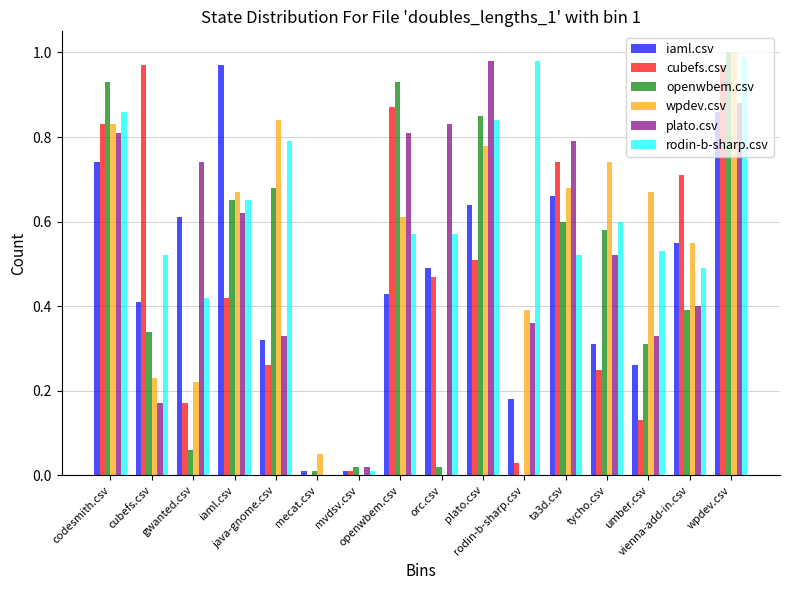

Reading left to right, transcribe all the data shown in this chart.

iaml.csv: 0.7	0.4	0.6	1.0	0.3	0.0	0.0	0.4	0.5	0.6	0.2	0.7	0.3	0.3	0.6	0.9
cubefs.csv: 0.8	1.0	0.2	0.4	0.3	0.0	0.0	0.9	0.5	0.5	0.0	0.7	0.2	0.1	0.7	1.0
openwbem.csv: 0.9	0.3	0.1	0.7	0.7	0.0	0.0	0.9	0.0	0.8	0.0	0.6	0.6	0.3	0.4	1.0
wpdev.csv: 0.8	0.2	0.2	0.7	0.8	0.1	0.0	0.6	0.0	0.8	0.4	0.7	0.7	0.7	0.6	1.0
plato.csv: 0.8	0.2	0.7	0.6	0.3	0.0	0.0	0.8	0.8	1.0	0.4	0.8	0.5	0.3	0.4	0.9
rodin-b-sharp.csv: 0.9	0.5	0.4	0.7	0.8	0.0	0.0	0.6	0.6	0.8	1.0	0.5	0.6	0.5	0.5	1.0